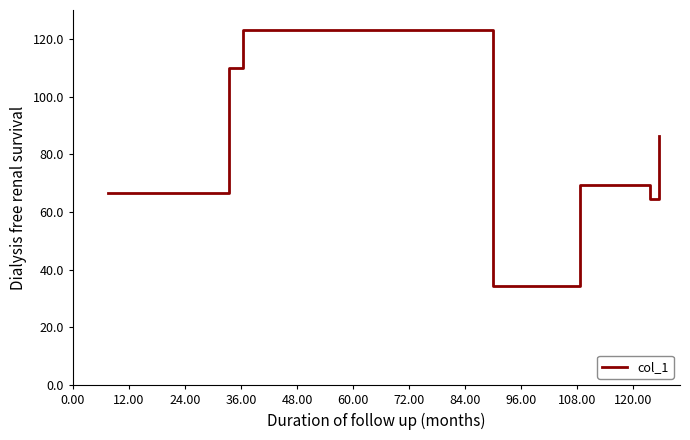

What is the minimum value shown in the chart?

34.5